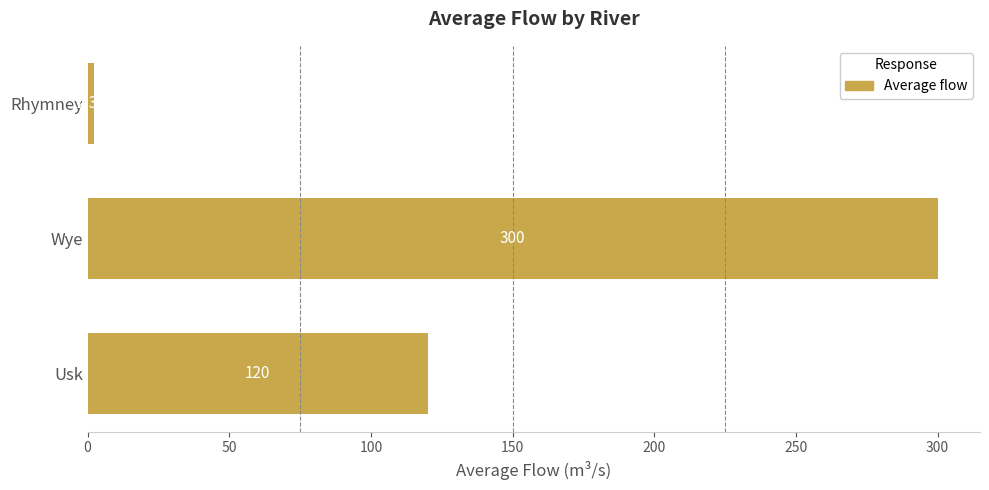

List the labels in order of value, smallest first.

Rhymney, Usk, Wye